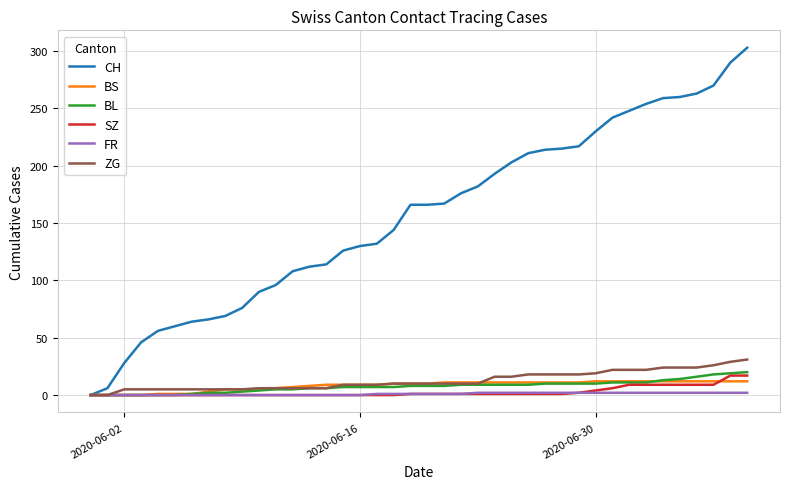

Which series has the largest total across all categories?

CH